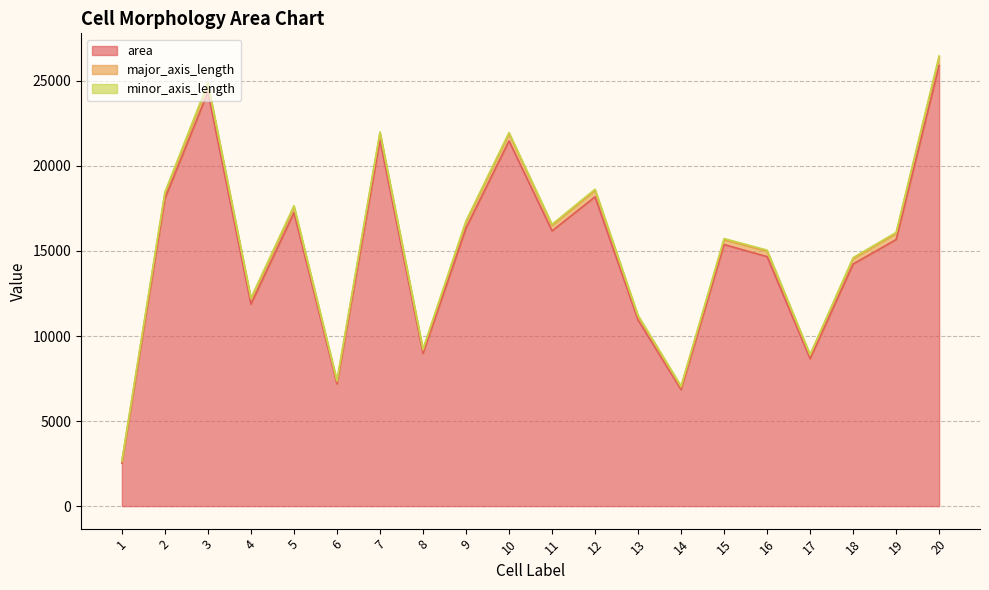

Which category has the highest value in the minor_axis_length series?

2